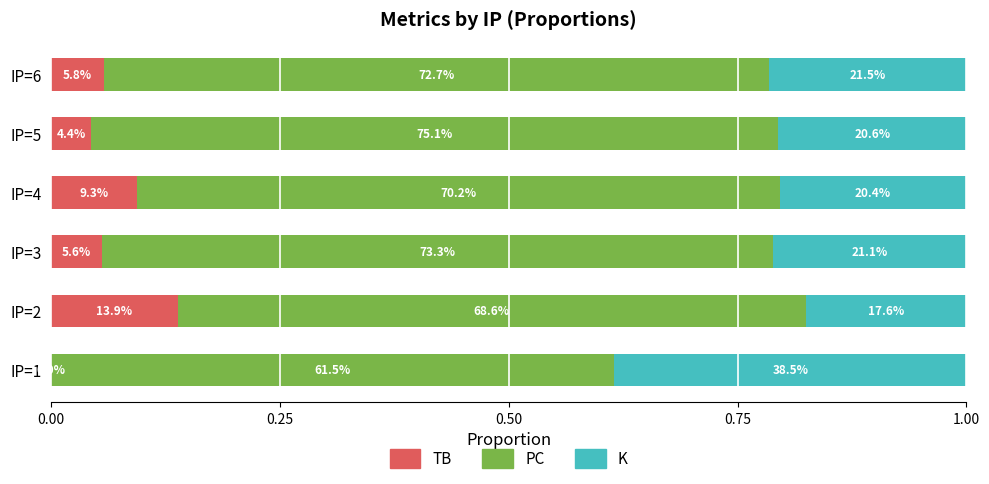

What are all the series names shown in the legend?

TB, PC, K